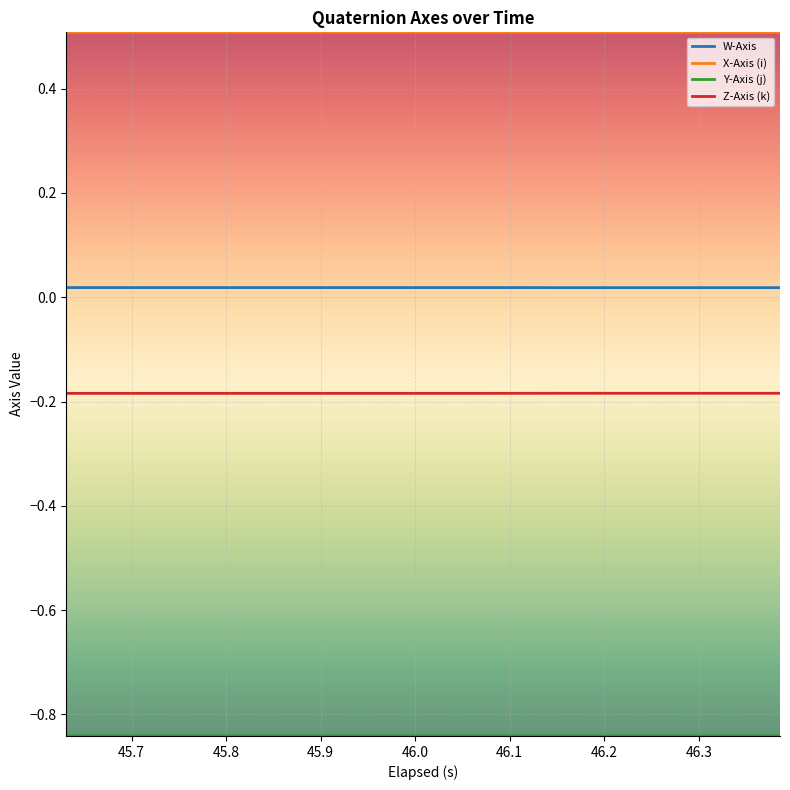

How many lines are shown in the chart?

4